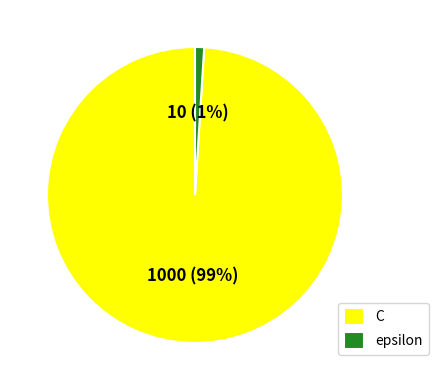

To the nearest percent, what is the difference between the largest and smallest slice percentages?

98%